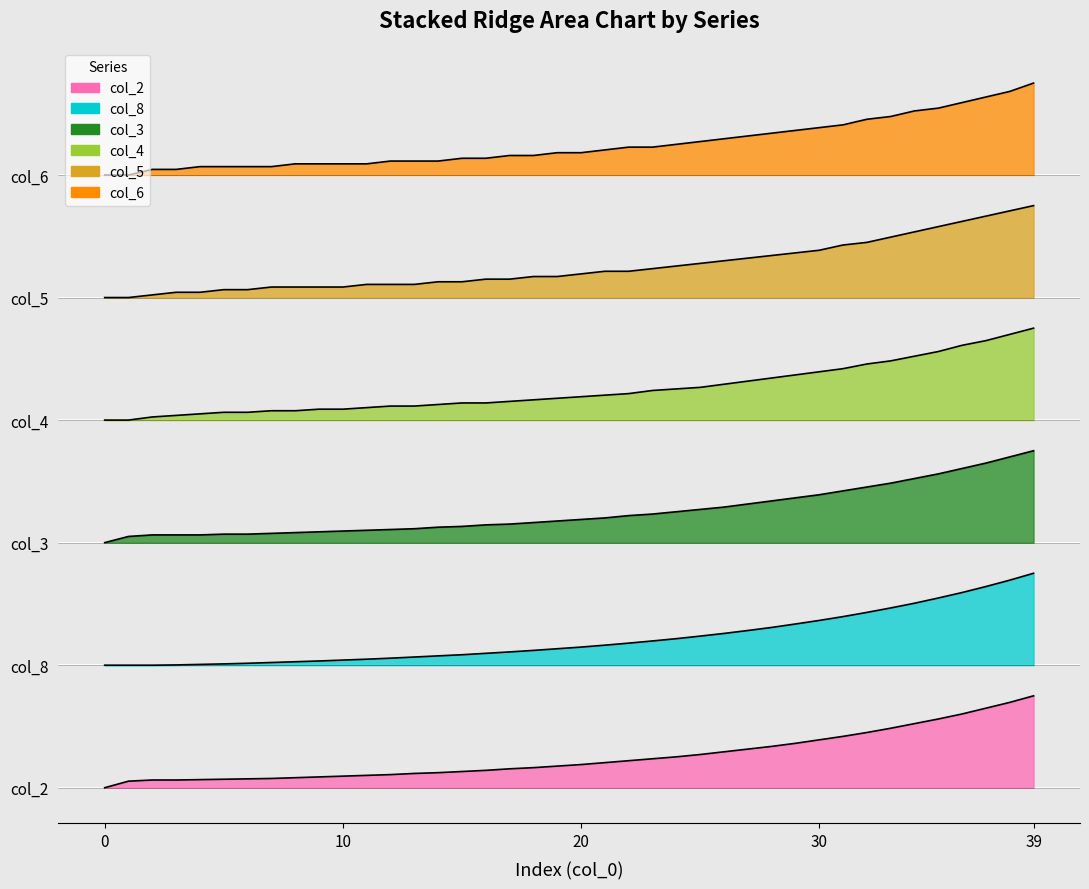

Reading left to right, list all the values displayed in this chart.

col_2: 0.0	0.2	0.2	0.2	0.2	0.2	0.2	0.2	0.2	0.3	0.3	0.3	0.3	0.3	0.4	0.4	0.4	0.5	0.5	0.5	0.6	0.6	0.7	0.7	0.8	0.8	0.9	0.9	1.0	1.1	1.2	1.3	1.4	1.5	1.6	1.7	1.8	1.9	2.1	2.2
col_8: 3.0	3.0	3.0	3.0	3.0	3.0	3.0	3.1	3.1	3.1	3.1	3.1	3.2	3.2	3.2	3.3	3.3	3.3	3.4	3.4	3.4	3.5	3.5	3.6	3.6	3.7	3.8	3.8	3.9	4.0	4.1	4.2	4.3	4.4	4.5	4.6	4.8	4.9	5.1	5.2
col_3: 6.0	6.2	6.2	6.2	6.2	6.2	6.2	6.2	6.2	6.3	6.3	6.3	6.3	6.3	6.4	6.4	6.4	6.5	6.5	6.5	6.6	6.6	6.7	6.7	6.8	6.8	6.9	6.9	7.0	7.1	7.2	7.3	7.4	7.5	7.6	7.7	7.8	7.9	8.1	8.2
col_4: 9.0	9.0	9.1	9.1	9.2	9.2	9.2	9.2	9.2	9.3	9.3	9.3	9.3	9.3	9.4	9.4	9.4	9.5	9.5	9.5	9.6	9.6	9.6	9.7	9.8	9.8	9.9	10.0	10.0	10.1	10.2	10.3	10.4	10.4	10.6	10.7	10.8	10.9	11.1	11.2
col_5: 12.0	12.0	12.1	12.1	12.1	12.2	12.2	12.3	12.3	12.3	12.3	12.3	12.3	12.3	12.4	12.4	12.4	12.4	12.5	12.5	12.6	12.6	12.6	12.7	12.8	12.8	12.9	13.0	13.0	13.1	13.2	13.3	13.3	13.5	13.6	13.7	13.9	14.0	14.1	14.2
col_6: 15.0	15.0	15.1	15.1	15.2	15.2	15.2	15.2	15.3	15.3	15.3	15.3	15.3	15.3	15.3	15.4	15.4	15.5	15.5	15.5	15.5	15.6	15.7	15.7	15.8	15.8	15.9	16.0	16.0	16.1	16.2	16.2	16.4	16.4	16.6	16.6	16.8	16.9	17.0	17.2